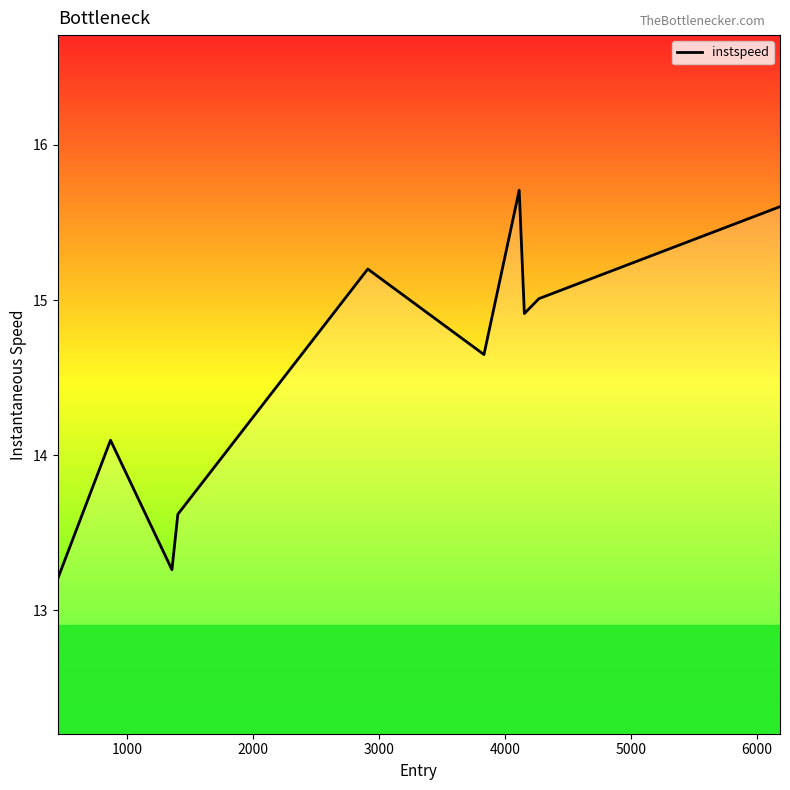

What is the smallest value displayed?

13.2